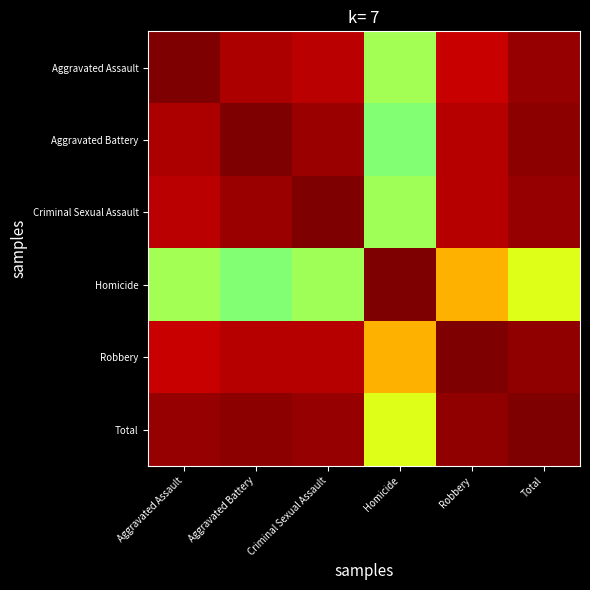

Reading right to left, extract all data points from this chart.

Aggravated Assault: Total=1.0	Robbery=0.9	Homicide=0.5	Criminal Sexual Assault=0.9	Aggravated Battery=1.0	Aggravated Assault=1.0
Aggravated Battery: Total=1.0	Robbery=1.0	Homicide=0.5	Criminal Sexual Assault=1.0	Aggravated Battery=1.0	Aggravated Assault=1.0
Criminal Sexual Assault: Total=1.0	Robbery=0.9	Homicide=0.5	Criminal Sexual Assault=1.0	Aggravated Battery=1.0	Aggravated Assault=0.9
Homicide: Total=0.6	Robbery=0.7	Homicide=1.0	Criminal Sexual Assault=0.5	Aggravated Battery=0.5	Aggravated Assault=0.5
Robbery: Total=1.0	Robbery=1.0	Homicide=0.7	Criminal Sexual Assault=0.9	Aggravated Battery=1.0	Aggravated Assault=0.9
Total: Total=1.0	Robbery=1.0	Homicide=0.6	Criminal Sexual Assault=1.0	Aggravated Battery=1.0	Aggravated Assault=1.0